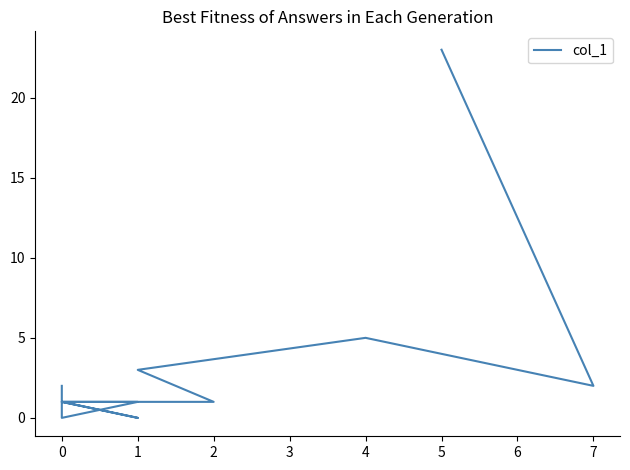

What is the label of the 15th point from the left?

14